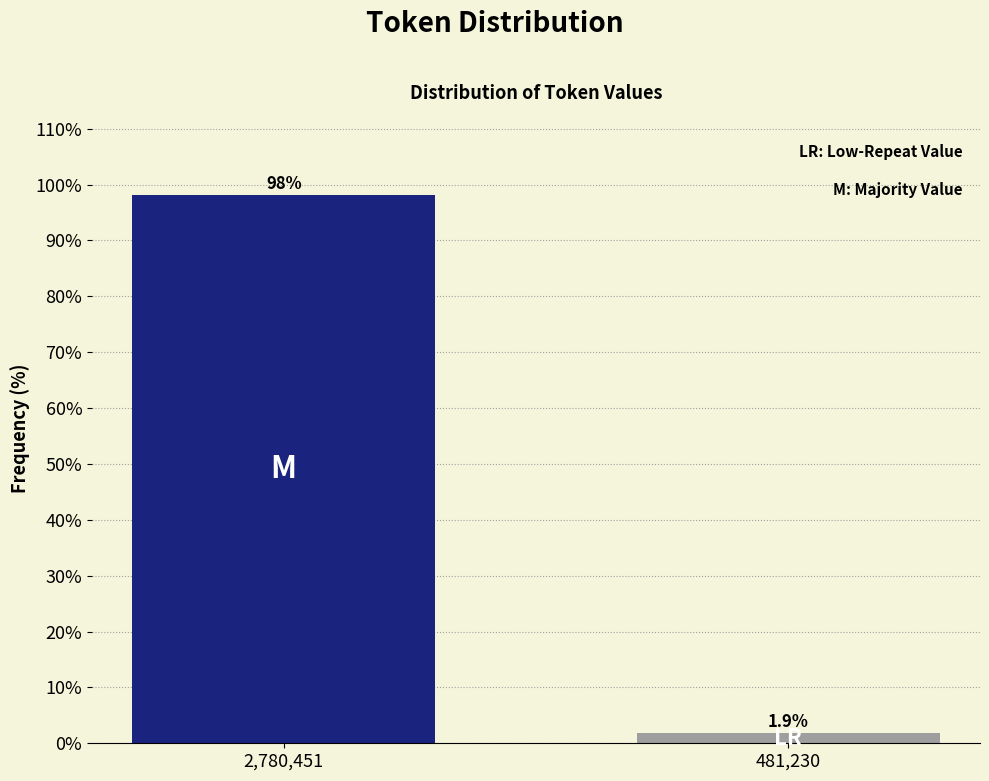

Reading right to left, what are all the values shown in this chart?

1.9	98.1